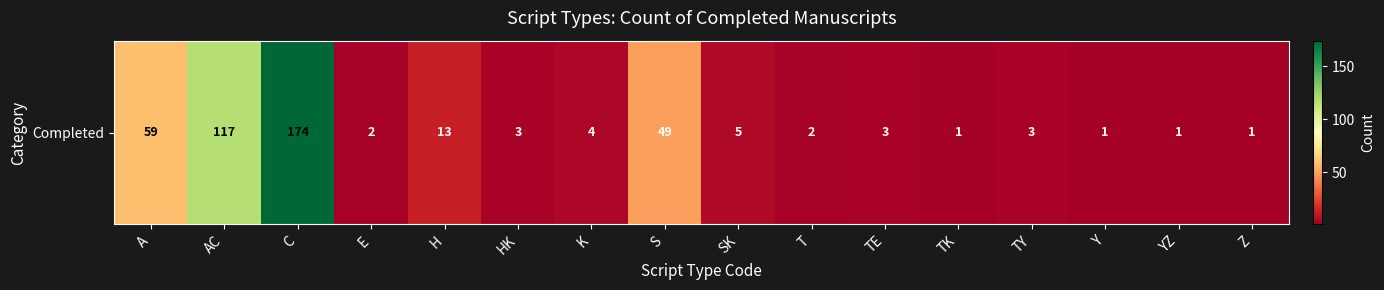

What is the sum of all values?

438